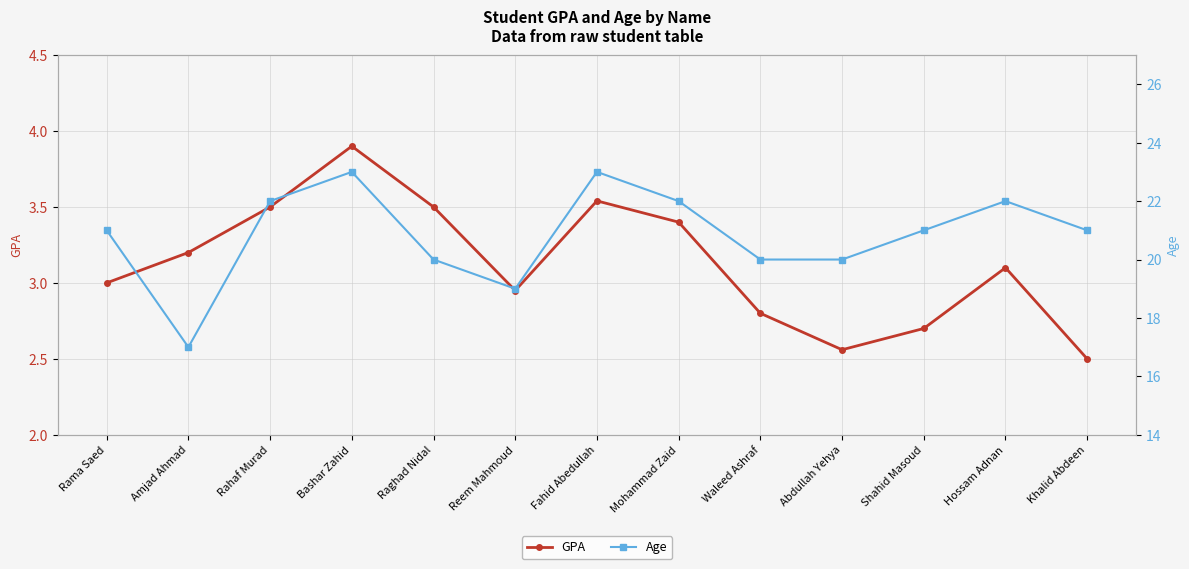

True or false: Age and GPA intersect in this chart.

False